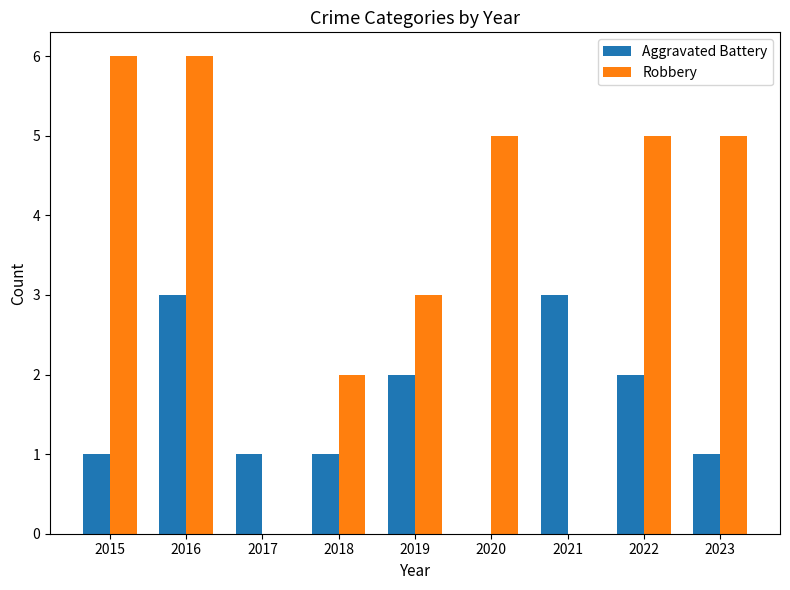

What is the highest value of the Aggravated Battery series?

3